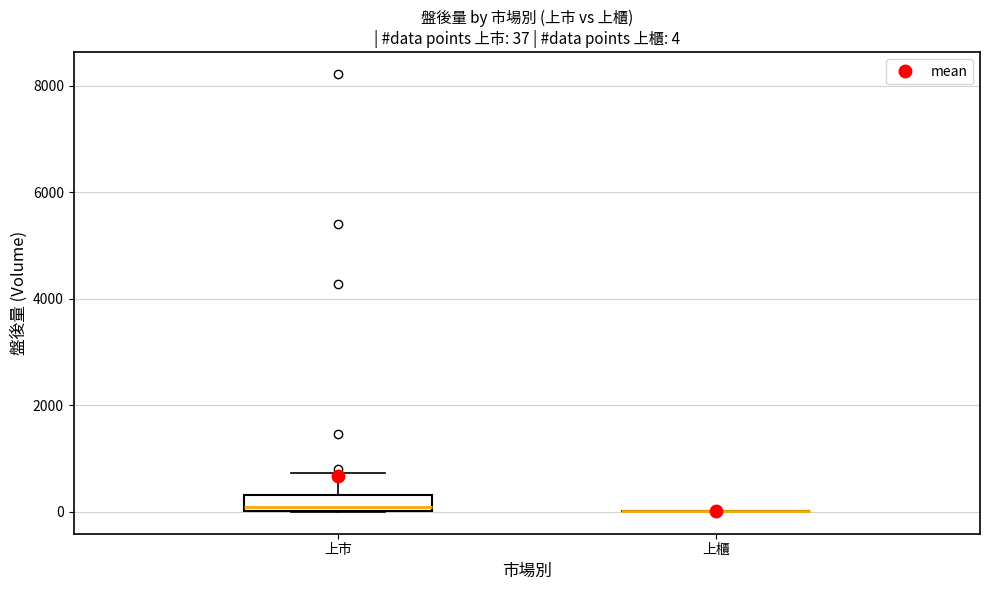

Comparing the boxes themselves (not the whiskers), which one is the tallest?

上市